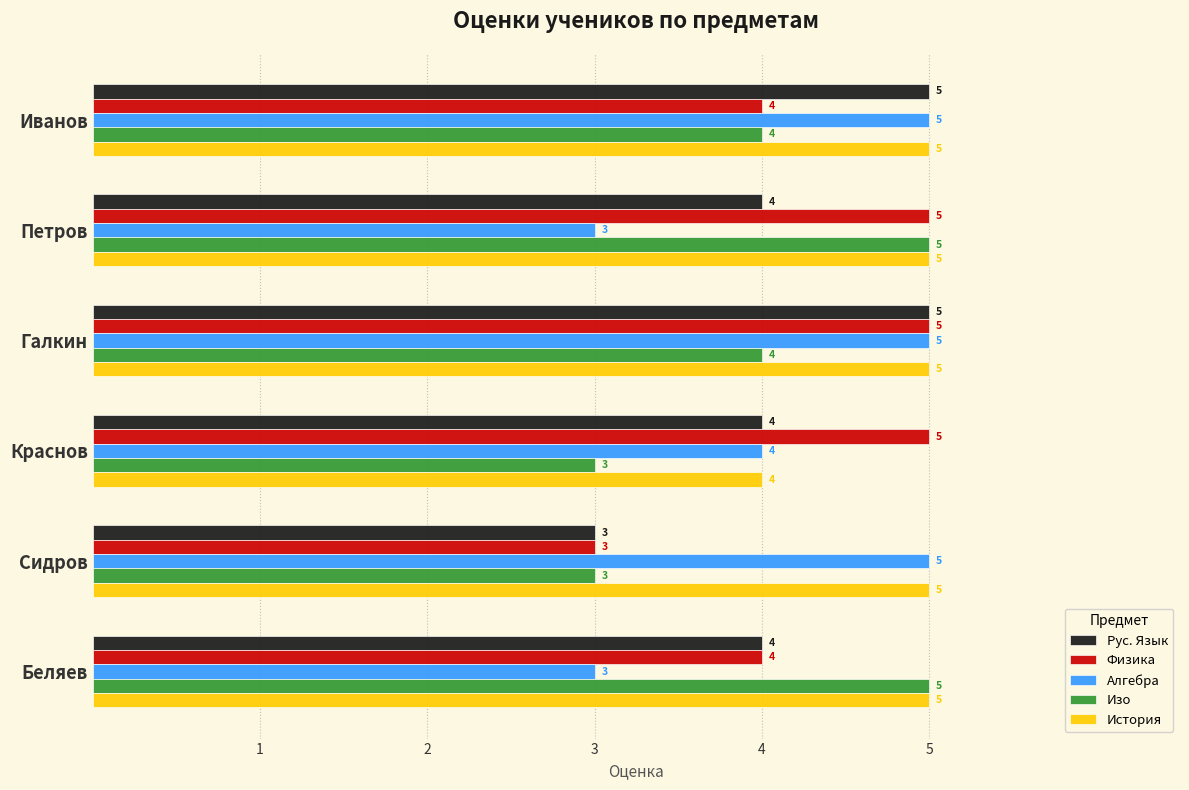

What is the sum of all Физика values?

26